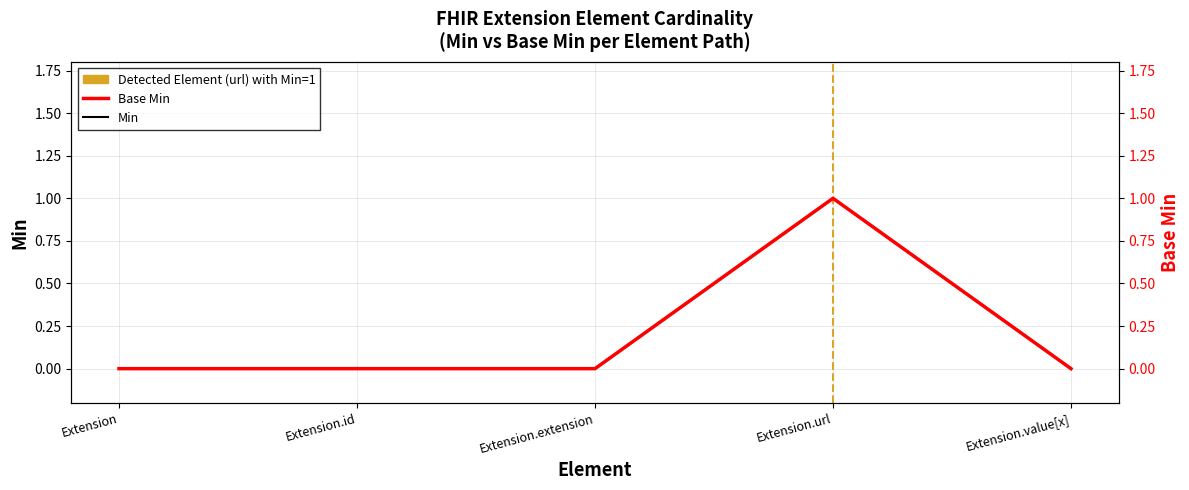

Reading left to right, transcribe all the data shown in this chart.

Min: Extension=0	Extension.id=0	Extension.extension=0	Extension.url=1	Extension.value[x]=0
Base Min: Extension=0	Extension.id=0	Extension.extension=0	Extension.url=1	Extension.value[x]=0